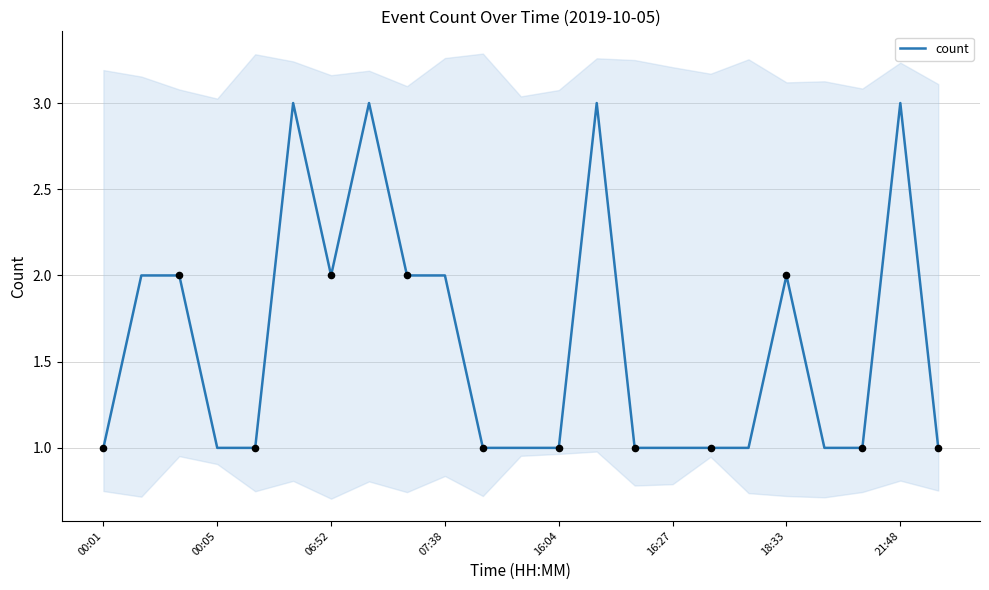

Approximately how many times larger is the value at 16 compared to 8?

0.5